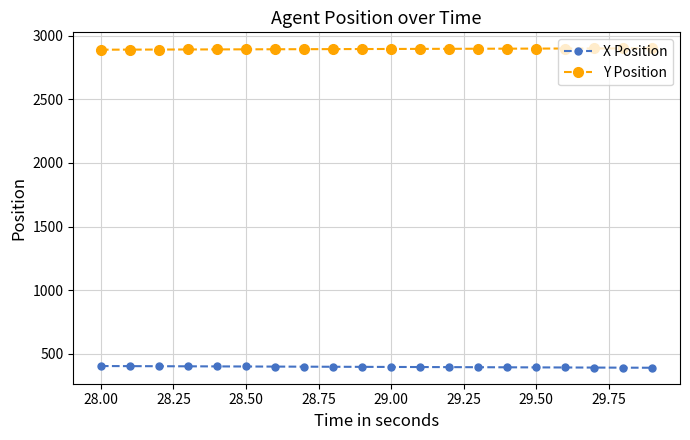

What is the sum of all Y Position values?

57903.1